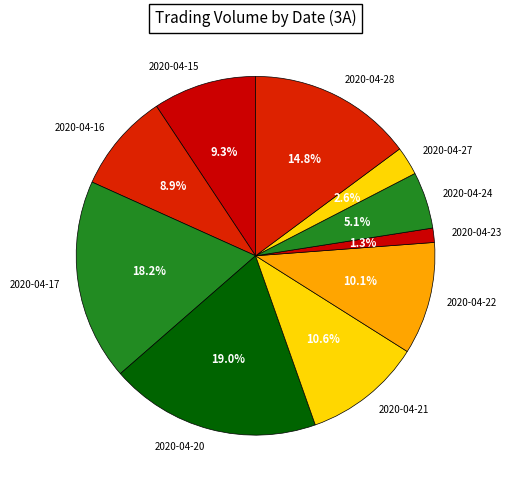

How many slices are in this pie chart?

10